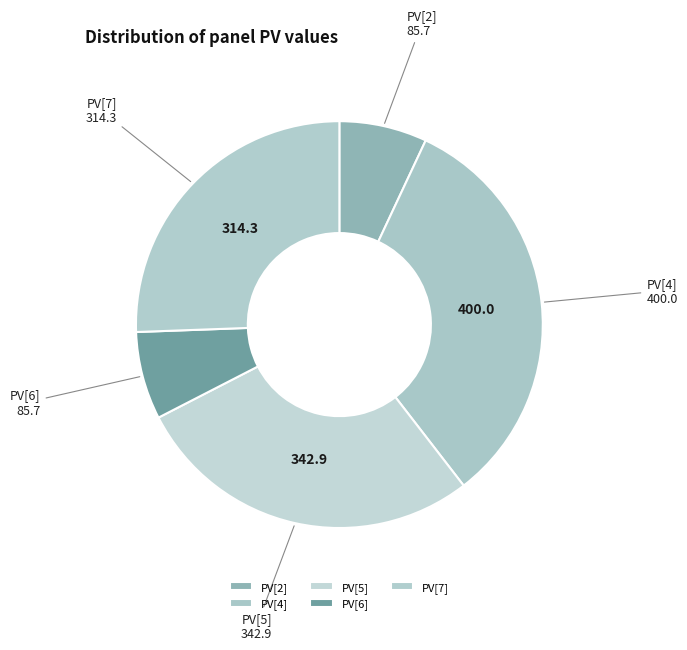

Approximately how many times larger is the value at PV[7] compared to PV[2]?

3.7